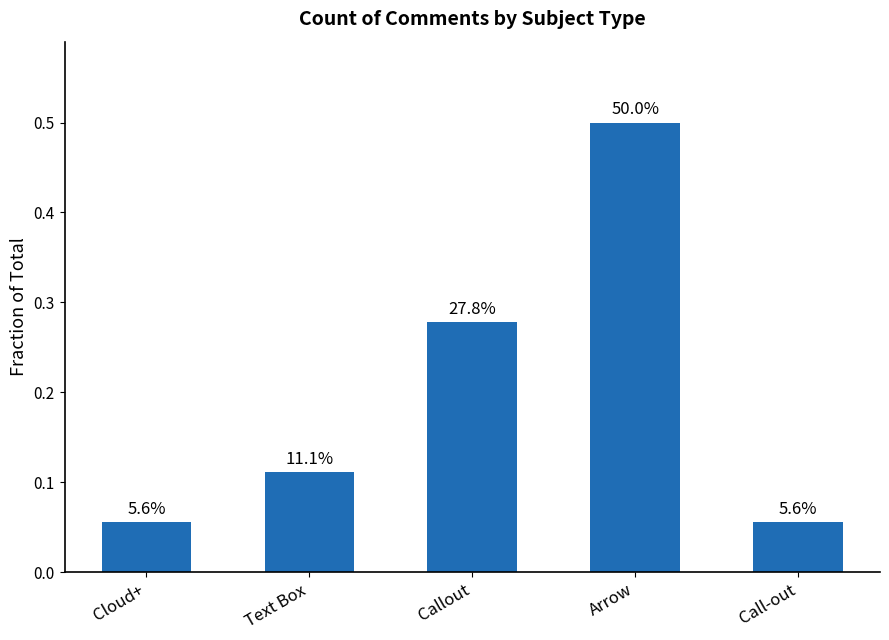

Are the bars horizontal?

No